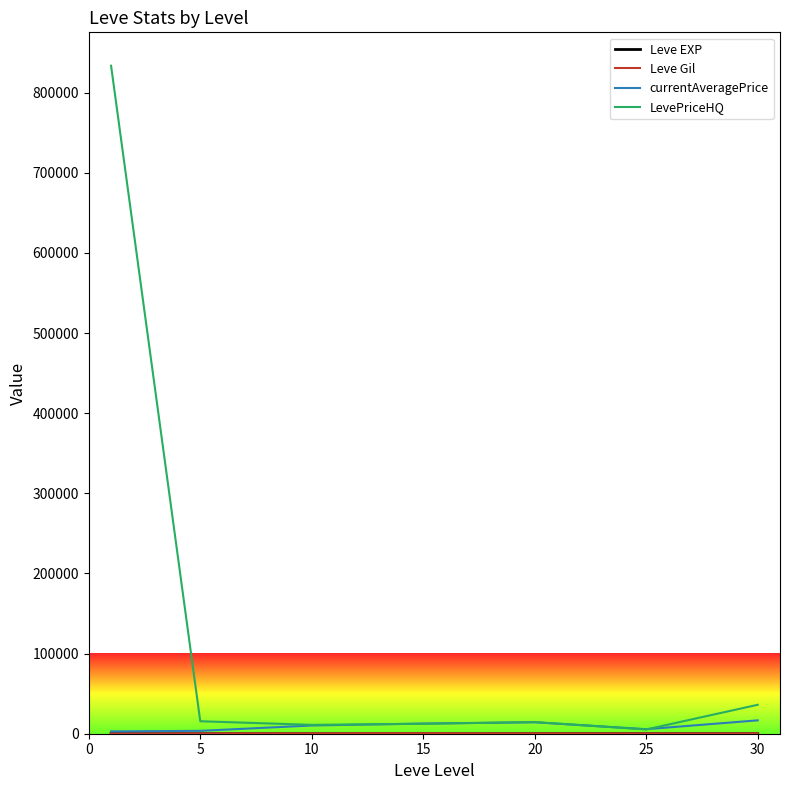

Which series has the largest range (max minus min)?

LevePriceHQ